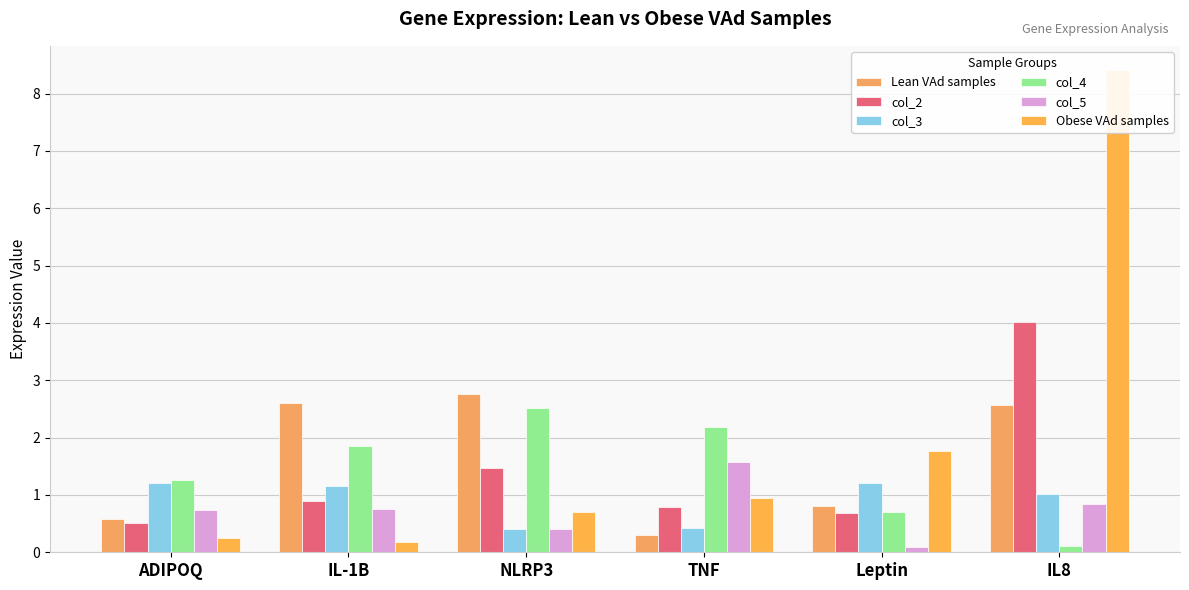

What position from the left is TNF?

4